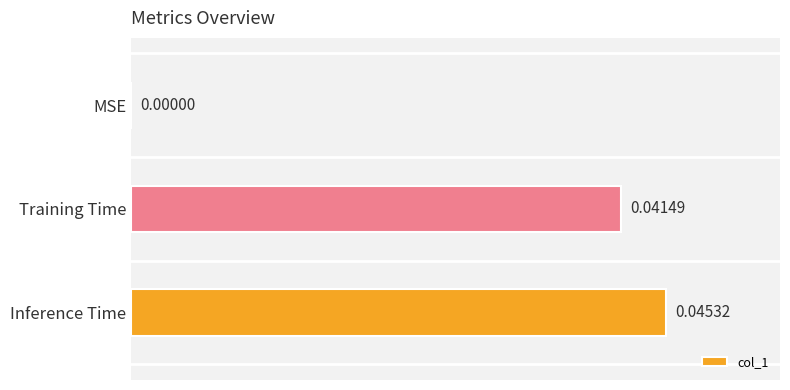

Which has a higher value, MSE or Inference Time?

Inference Time